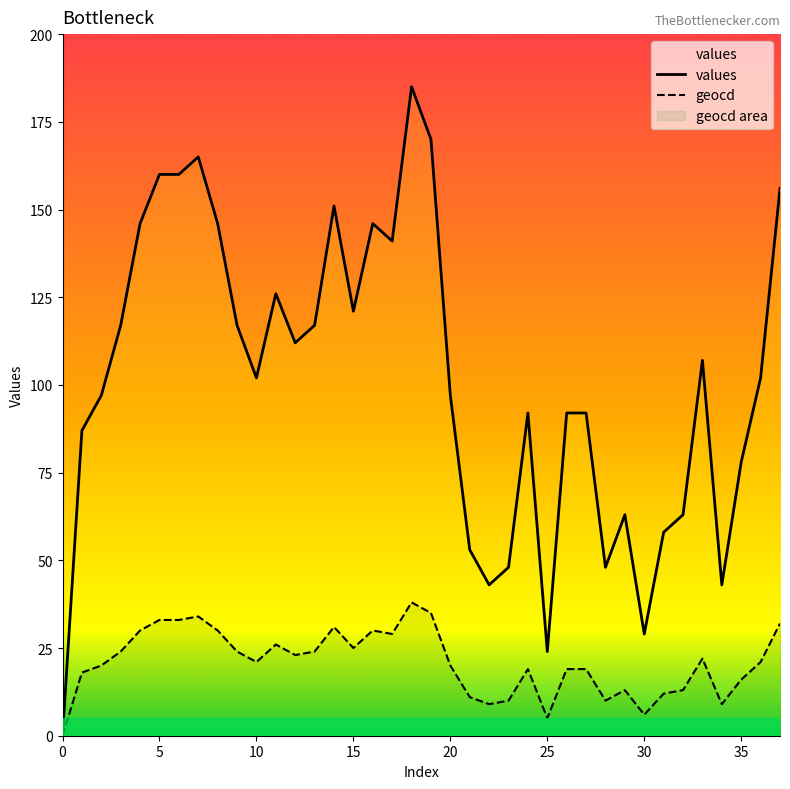

Which series has the largest total across all categories?

values